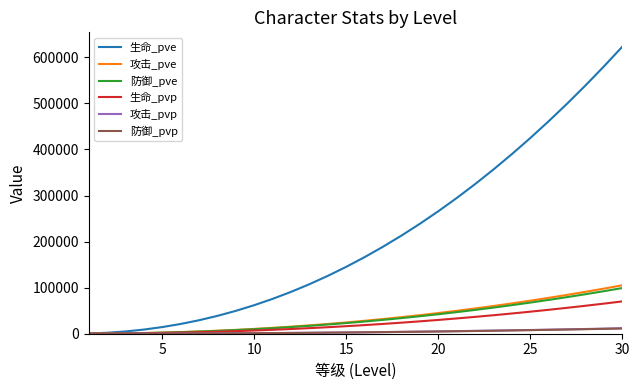

Which series has the largest total across all categories?

生命_pve